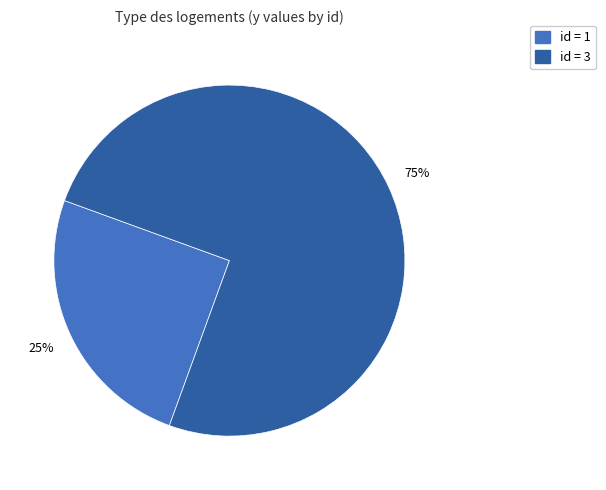

Is there a majority slice in this chart?

Yes